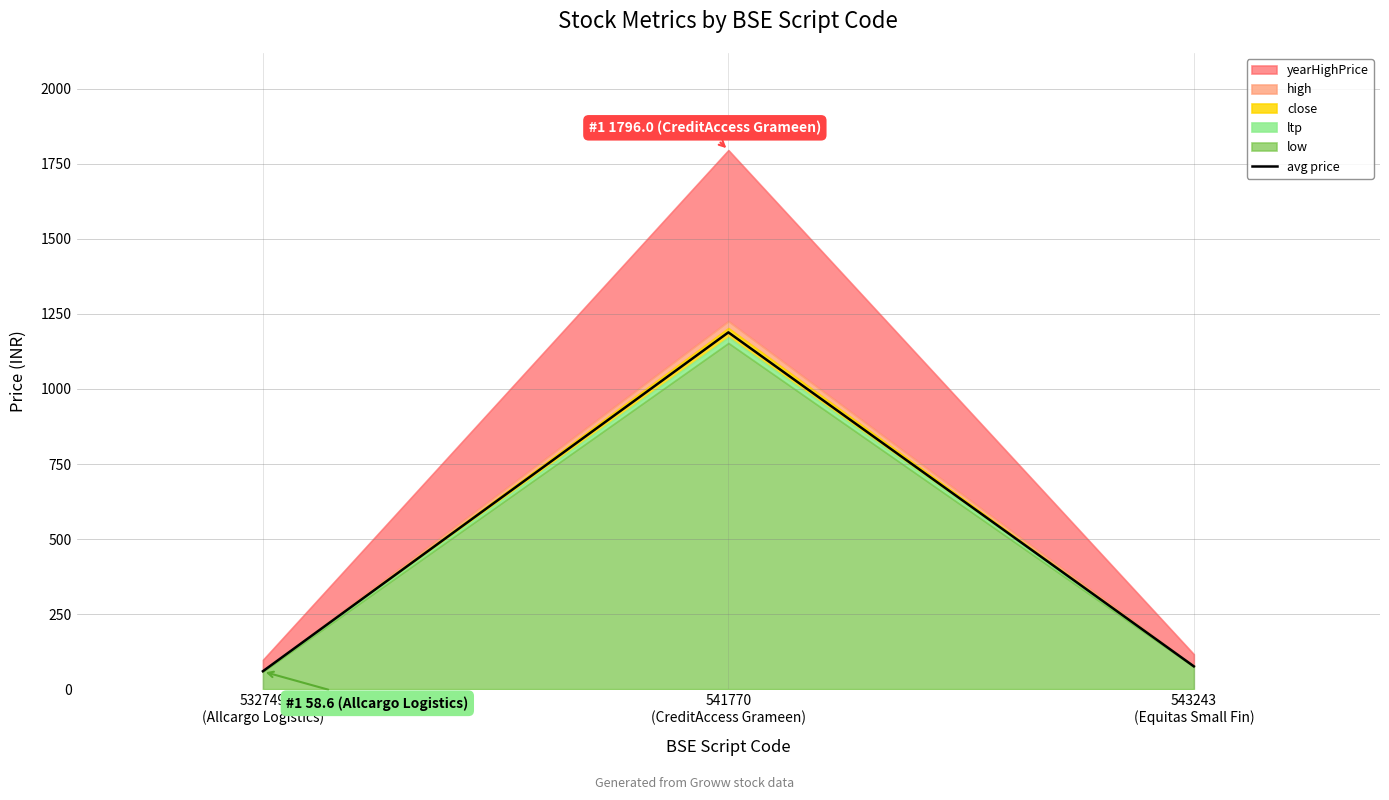

How many lines are shown in the chart?

1